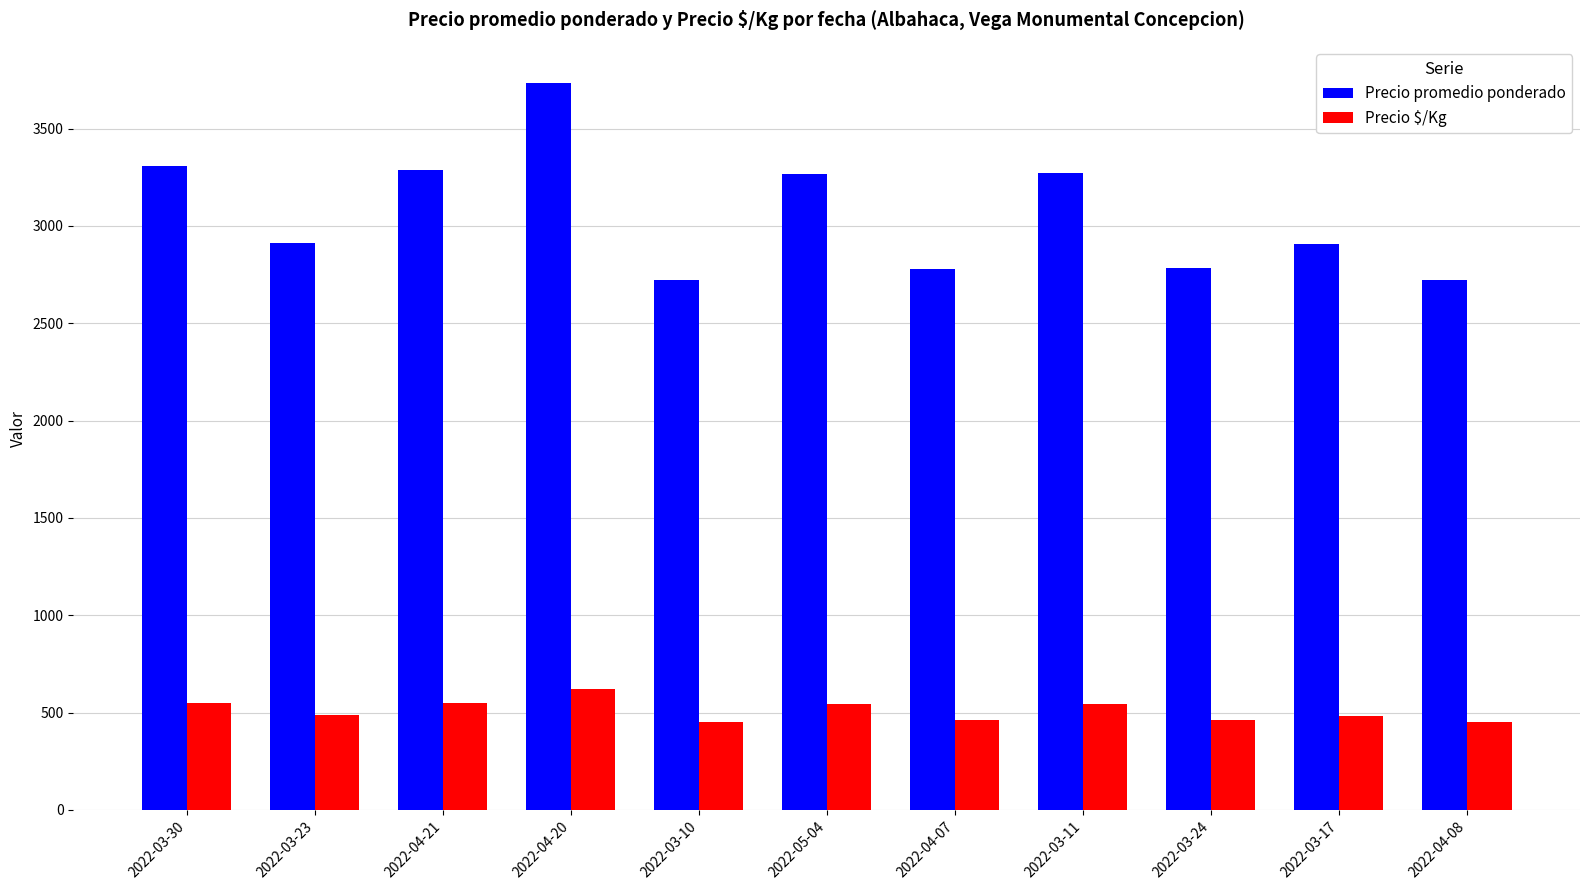

Which series has the widest spread of values?

Precio promedio ponderado